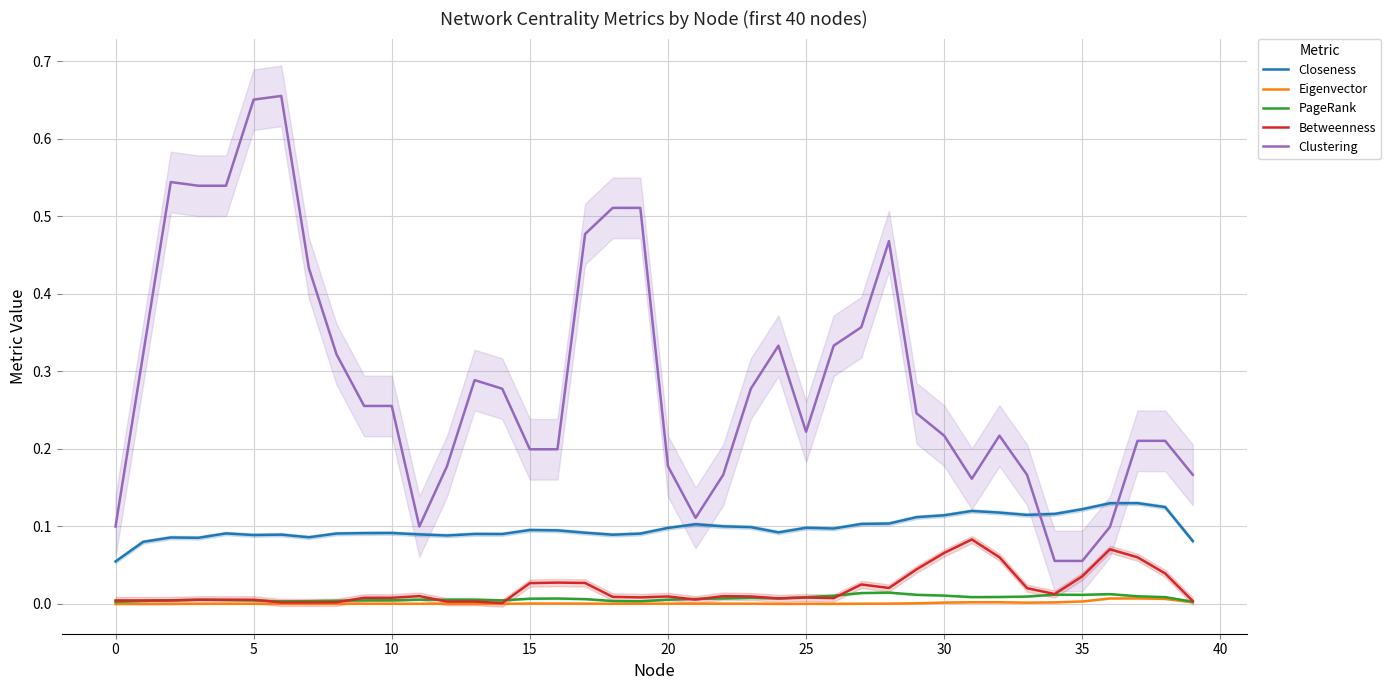

How many interior local peaks does the Eigenvector series have?

8